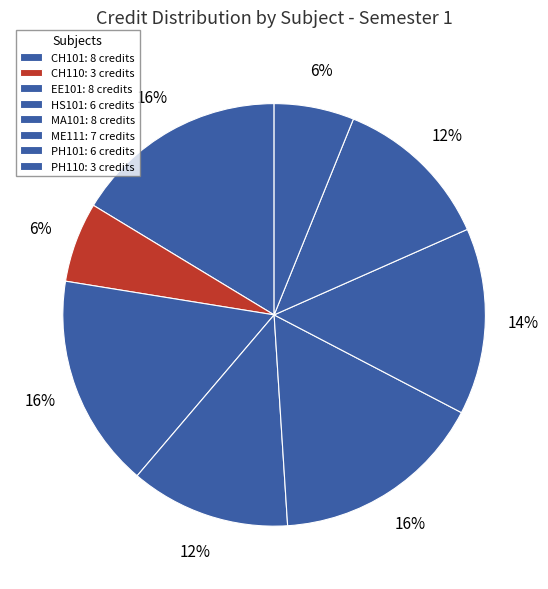

Count the number of slices in the pie.

8